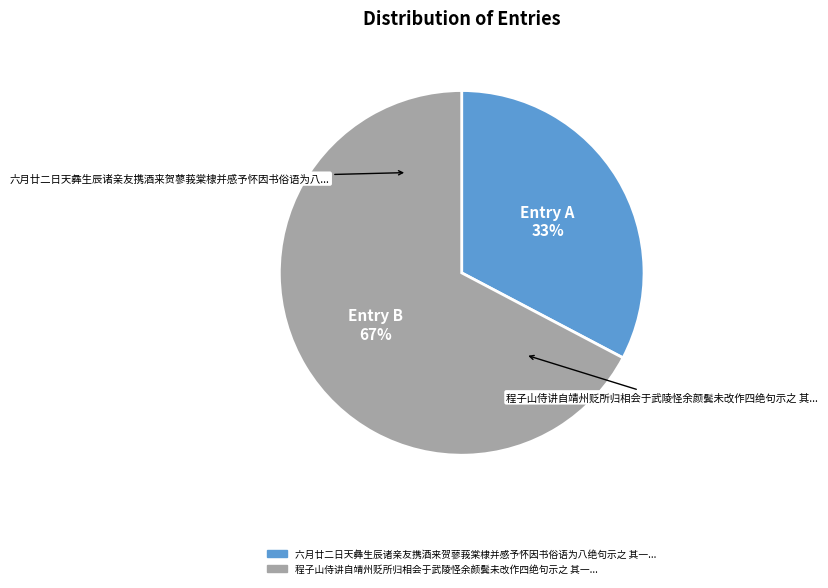

Count the number of slices in the pie.

2